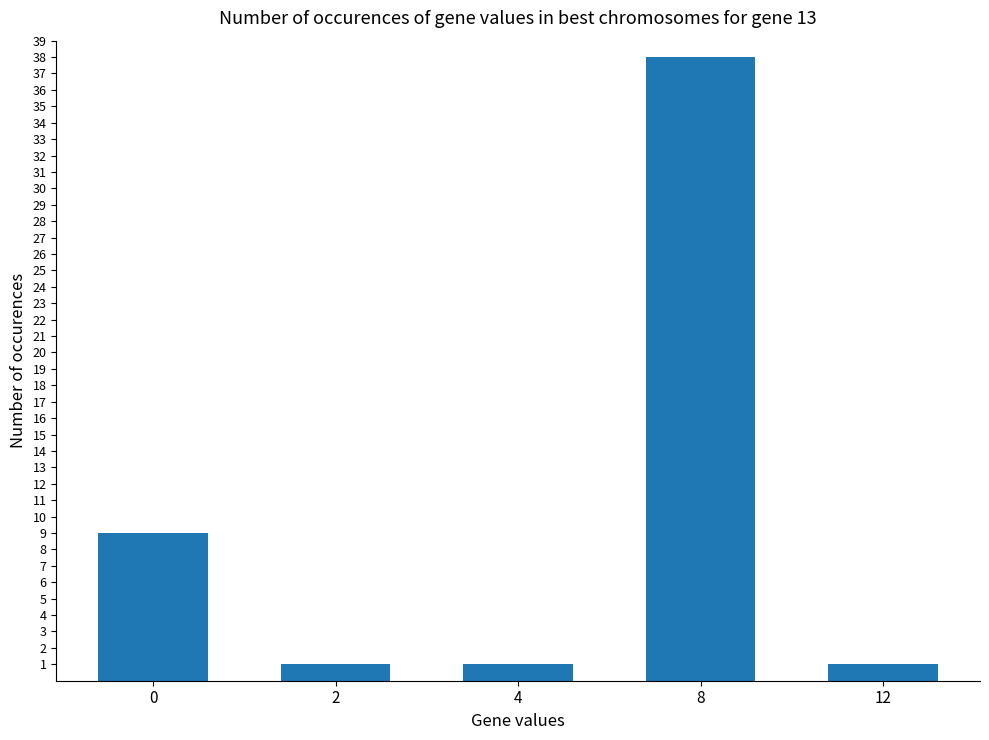

What is the difference between the values at 8 and 0?

29